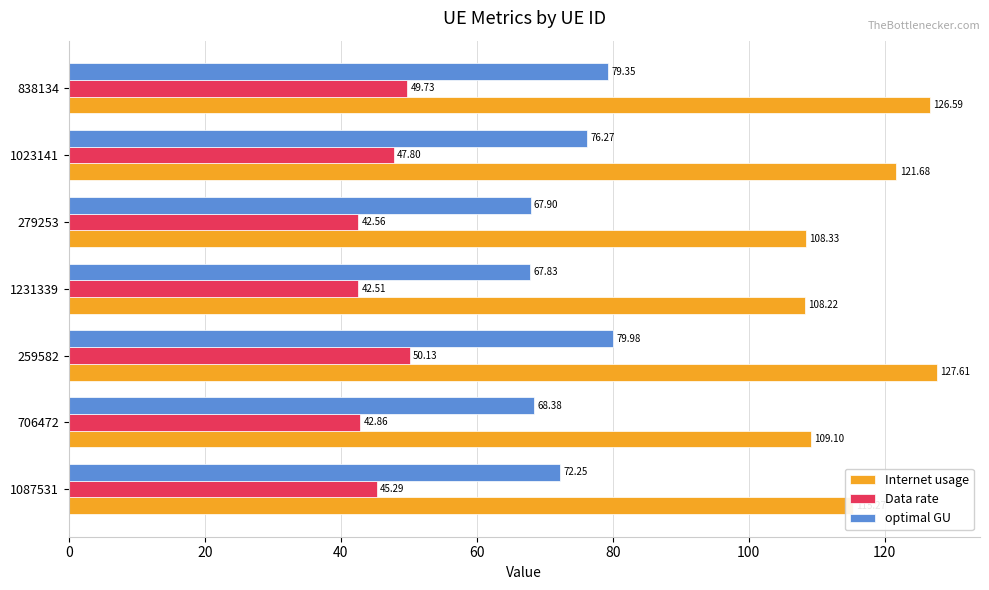

Is the value of optimal GU at 706472 greater than the value of Data rate at 259582?

Yes